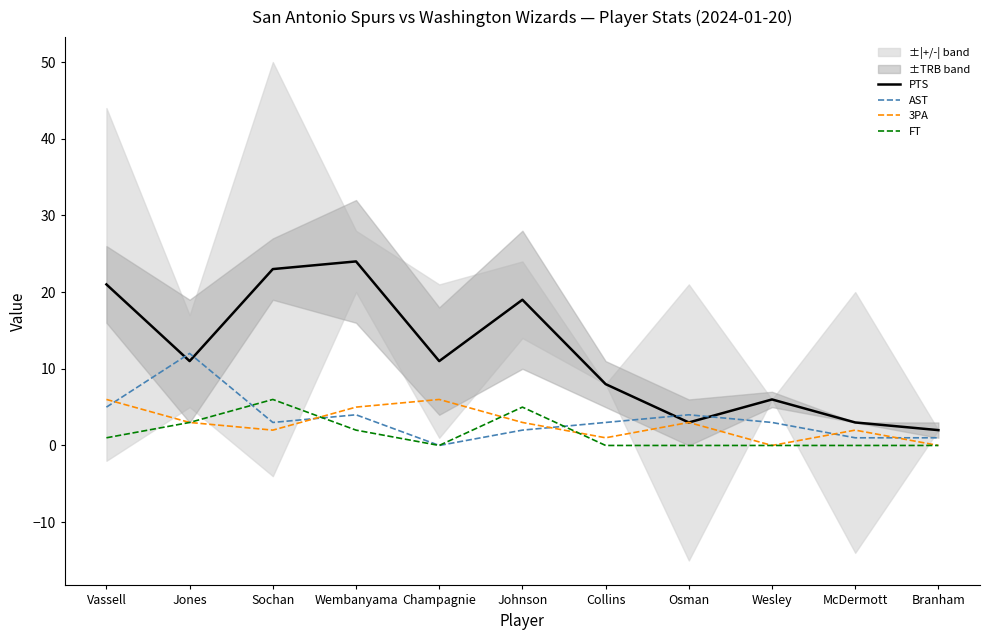

What is the difference between the second highest and second lowest values in the AST series?

4